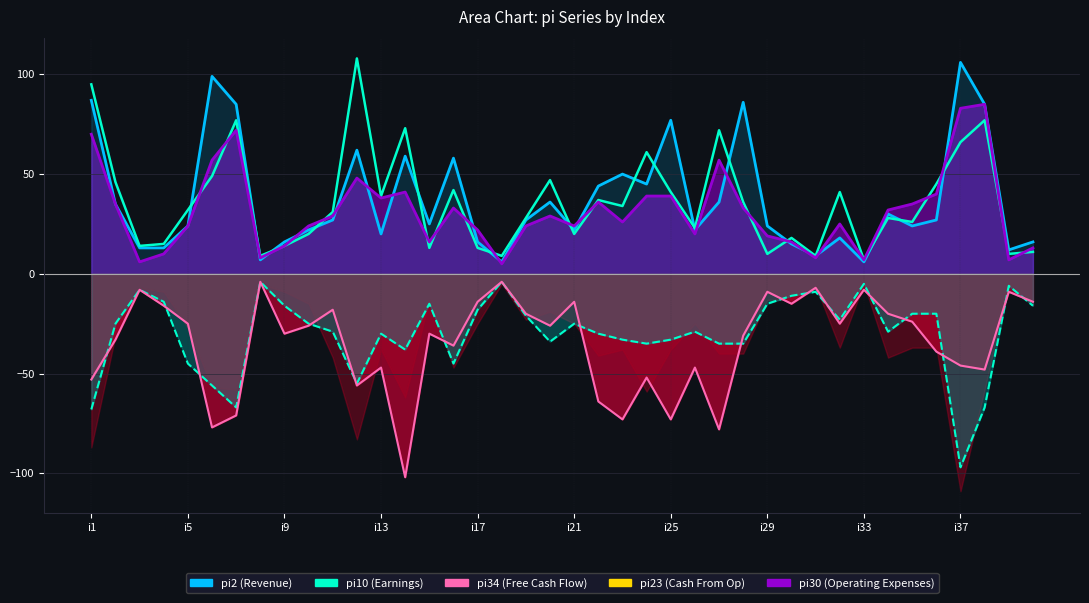

Which series has the widest spread of values?

pi10